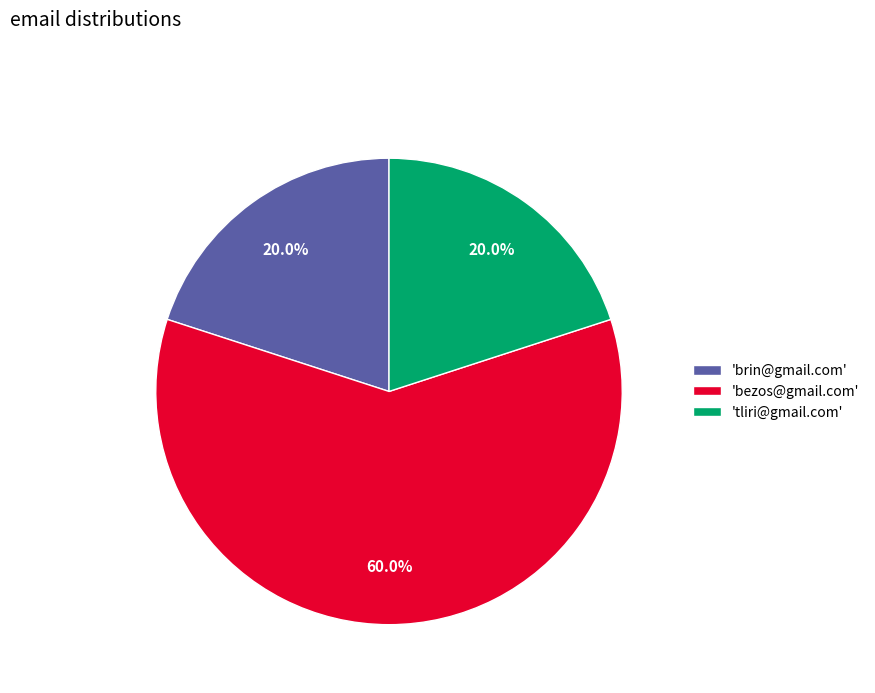

What is the largest slice in the pie chart?

'bezos@gmail.com'